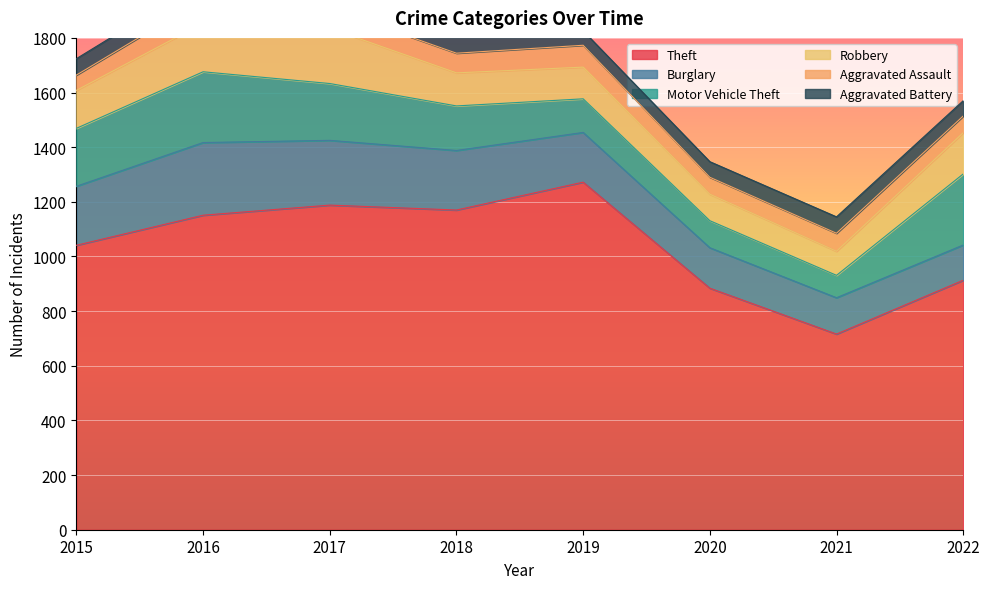

Between 2018 and 2016, which is larger?

2018